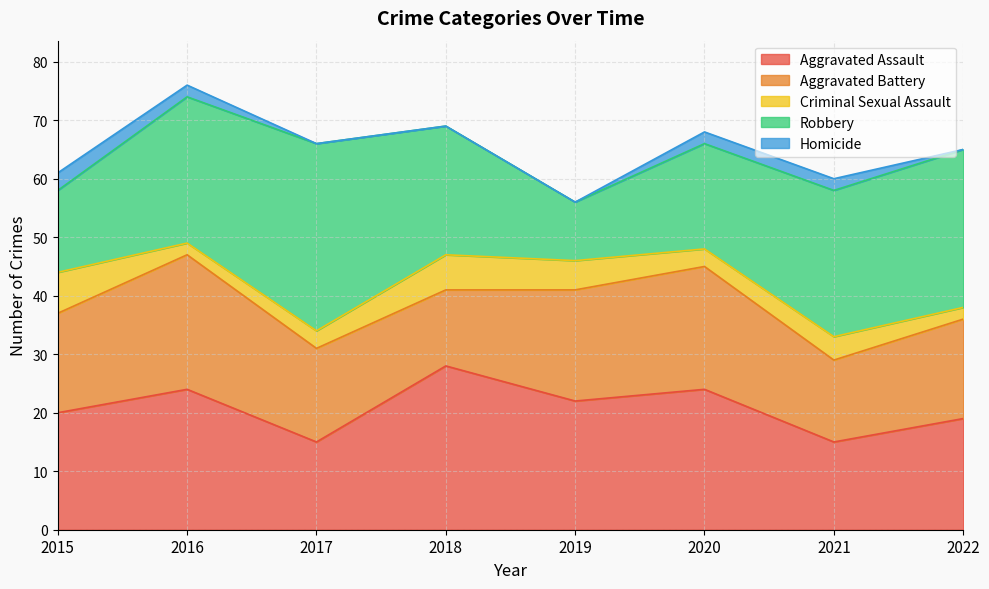

In Aggravated Battery, how many points are lower than both neighbors (excluding endpoints)?

2